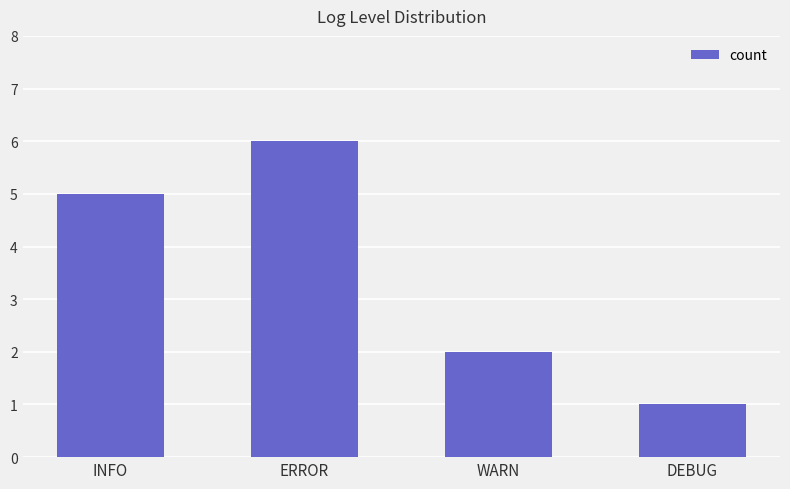

What is the sum of the values at WARN and INFO?

7